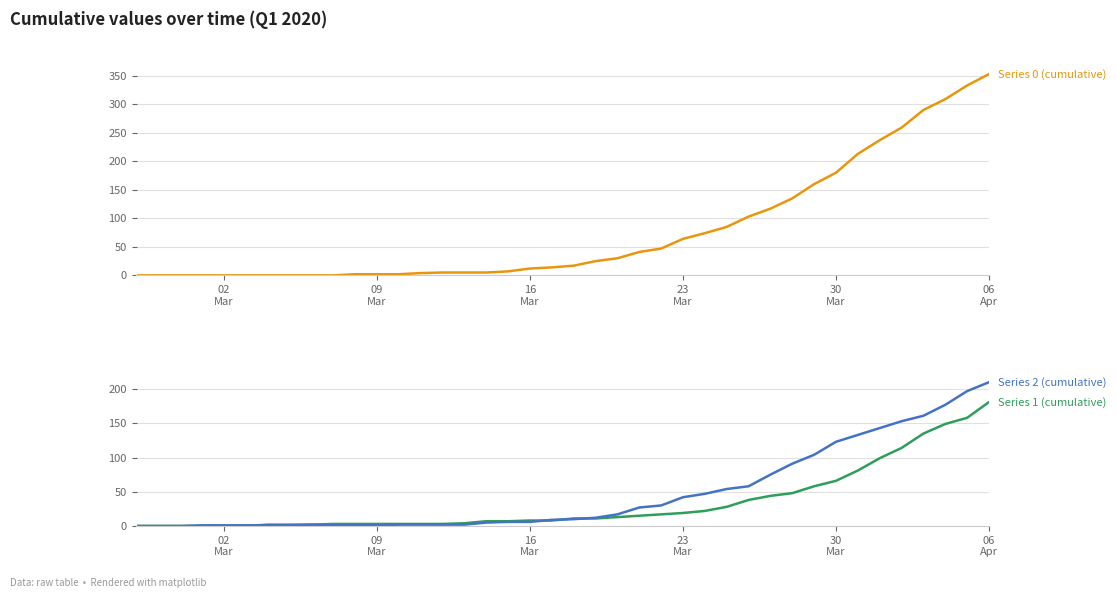

Reading left to right, extract all data points from this chart.

Series 0 (cumulative): 0	0	0	0	0	0	0	0	0	0	2	2	2	4	5	5	5	7	12	14	17	25	30	41	47	64	74	85	103	117	135	160	180	213	237	259	290	309	333	353
Series 1 (cumulative): 0	0	0	0	0	0	2	2	2	3	3	3	3	3	3	4	7	7	8	8	11	11	13	15	17	19	22	28	38	44	48	58	66	81	99	114	135	149	158	181
Series 2 (cumulative): 0	0	0	1	1	1	1	1	2	1	1	1	2	2	2	2	5	6	6	9	10	12	17	27	30	42	47	54	58	75	91	104	123	133	143	153	161	177	197	210